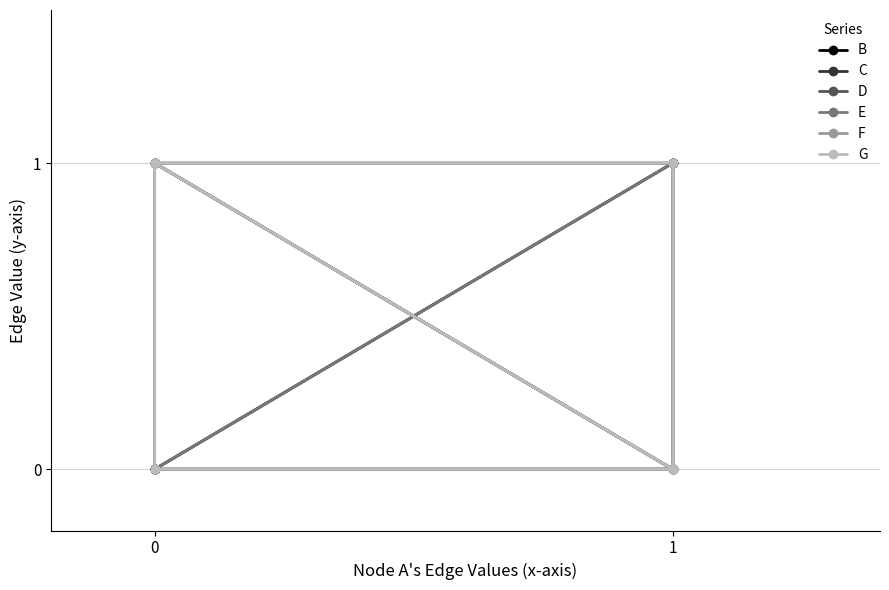

Rank the series at 0 from highest to lowest value.

B, C, F, G, D, E